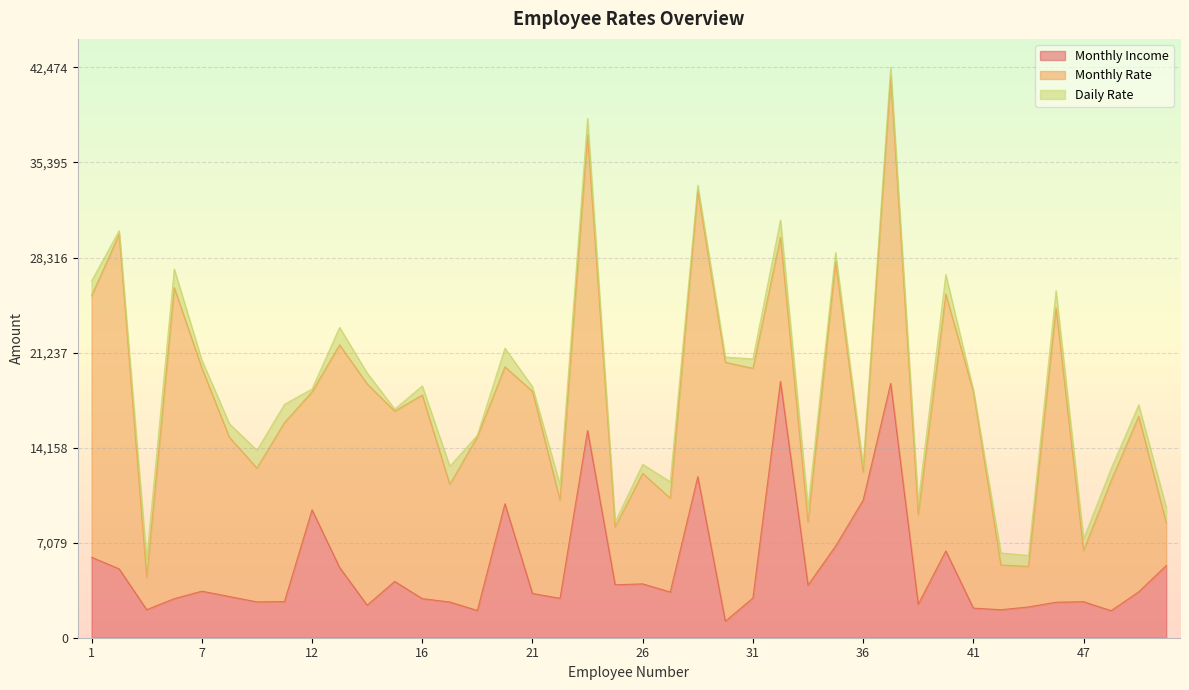

The value of Monthly Rate at 19 is 23297. True or false?

False